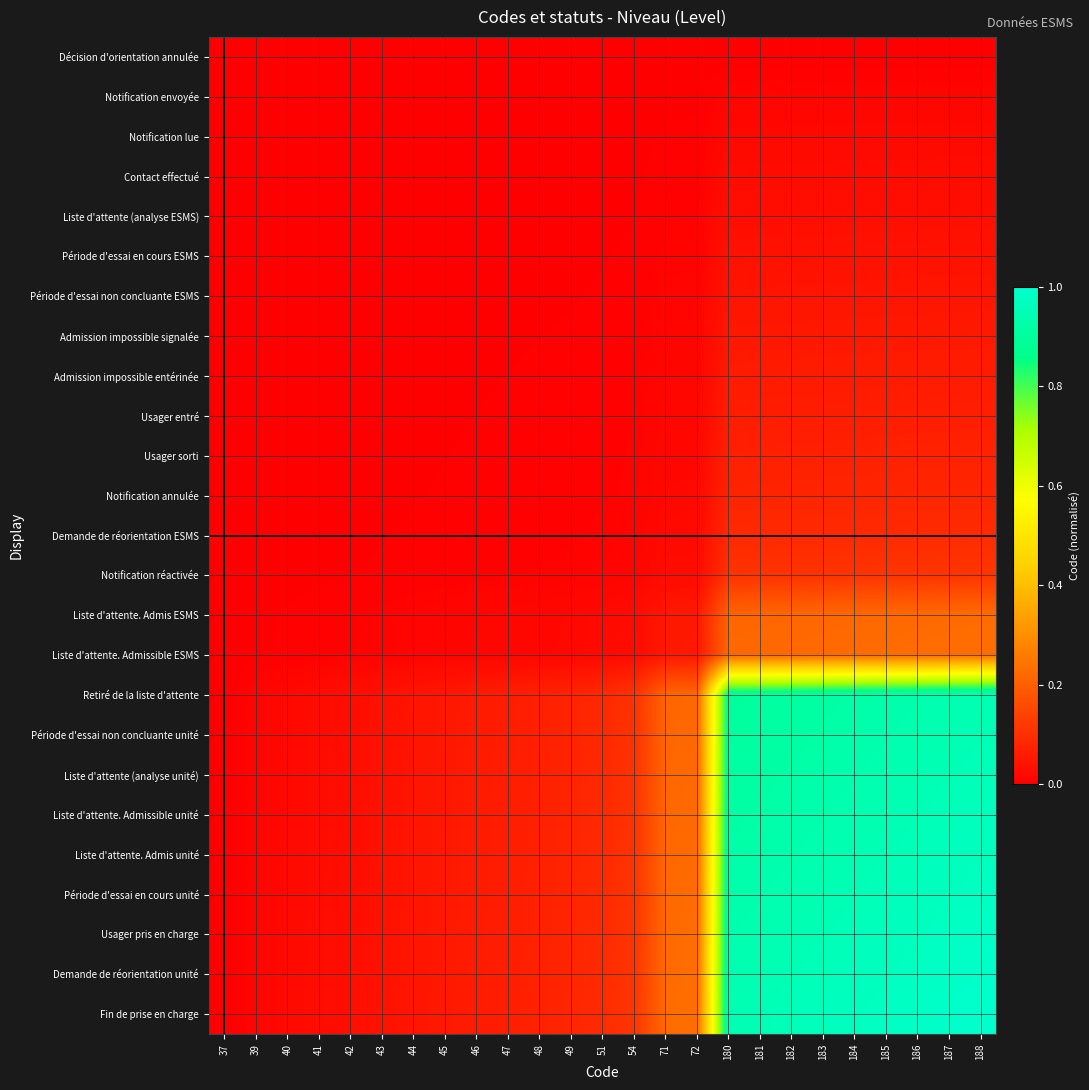

Reading left to right, what are all the values shown in this chart?

Décision d'orientation annulée: 37=0.0	39=0.0	40=0.0	41=0.0	42=0.0	43=0.0	44=0.0	45=0.0	46=0.0	47=0.0	48=0.0	49=0.0	51=0.0	54=0.0	71=0.0	72=0.0	180=0.0	181=0.0	182=0.0	183=0.0	184=0.0	185=0.0	186=0.0	187=0.0	188=0.0
Notification envoyée: 37=0.0	39=0.0	40=0.0	41=0.0	42=0.0	43=0.0	44=0.0	45=0.0	46=0.0	47=0.0	48=0.0	49=0.0	51=0.0	54=0.0	71=0.0	72=0.0	180=0.0	181=0.0	182=0.0	183=0.0	184=0.0	185=0.0	186=0.0	187=0.0	188=0.0
Notification lue: 37=0.0	39=0.0	40=0.0	41=0.0	42=0.0	43=0.0	44=0.0	45=0.0	46=0.0	47=0.0	48=0.0	49=0.0	51=0.0	54=0.0	71=0.0	72=0.0	180=0.0	181=0.0	182=0.0	183=0.0	184=0.0	185=0.0	186=0.0	187=0.0	188=0.0
Contact effectué: 37=0.0	39=0.0	40=0.0	41=0.0	42=0.0	43=0.0	44=0.0	45=0.0	46=0.0	47=0.0	48=0.0	49=0.0	51=0.0	54=0.0	71=0.0	72=0.0	180=0.0	181=0.0	182=0.0	183=0.0	184=0.0	185=0.0	186=0.0	187=0.0	188=0.0
Liste d'attente (analyse ESMS): 37=0.0	39=0.0	40=0.0	41=0.0	42=0.0	43=0.0	44=0.0	45=0.0	46=0.0	47=0.0	48=0.0	49=0.0	51=0.0	54=0.0	71=0.0	72=0.0	180=0.0	181=0.0	182=0.0	183=0.0	184=0.0	185=0.0	186=0.0	187=0.0	188=0.0
Période d'essai en cours ESMS: 37=0.0	39=0.0	40=0.0	41=0.0	42=0.0	43=0.0	44=0.0	45=0.0	46=0.0	47=0.0	48=0.0	49=0.0	51=0.0	54=0.0	71=0.0	72=0.0	180=0.0	181=0.0	182=0.0	183=0.0	184=0.0	185=0.0	186=0.0	187=0.0	188=0.0
Période d'essai non concluante ESMS: 37=0.0	39=0.0	40=0.0	41=0.0	42=0.0	43=0.0	44=0.0	45=0.0	46=0.0	47=0.0	48=0.0	49=0.0	51=0.0	54=0.0	71=0.0	72=0.0	180=0.0	181=0.0	182=0.0	183=0.0	184=0.0	185=0.0	186=0.0	187=0.0	188=0.0
Admission impossible signalée: 37=0.0	39=0.0	40=0.0	41=0.0	42=0.0	43=0.0	44=0.0	45=0.0	46=0.0	47=0.0	48=0.0	49=0.0	51=0.0	54=0.0	71=0.0	72=0.0	180=0.1	181=0.1	182=0.1	183=0.1	184=0.1	185=0.1	186=0.1	187=0.1	188=0.1
Admission impossible entérinée: 37=0.0	39=0.0	40=0.0	41=0.0	42=0.0	43=0.0	44=0.0	45=0.0	46=0.0	47=0.0	48=0.0	49=0.0	51=0.0	54=0.0	71=0.0	72=0.0	180=0.1	181=0.1	182=0.1	183=0.1	184=0.1	185=0.1	186=0.1	187=0.1	188=0.1
Usager entré: 37=0.0	39=0.0	40=0.0	41=0.0	42=0.0	43=0.0	44=0.0	45=0.0	46=0.0	47=0.0	48=0.0	49=0.0	51=0.0	54=0.0	71=0.0	72=0.0	180=0.1	181=0.1	182=0.1	183=0.1	184=0.1	185=0.1	186=0.1	187=0.1	188=0.1
Usager sorti: 37=0.0	39=0.0	40=0.0	41=0.0	42=0.0	43=0.0	44=0.0	45=0.0	46=0.0	47=0.0	48=0.0	49=0.0	51=0.0	54=0.0	71=0.0	72=0.0	180=0.1	181=0.1	182=0.1	183=0.1	184=0.1	185=0.1	186=0.1	187=0.1	188=0.1
Notification annulée: 37=0.0	39=0.0	40=0.0	41=0.0	42=0.0	43=0.0	44=0.0	45=0.0	46=0.0	47=0.0	48=0.0	49=0.0	51=0.0	54=0.0	71=0.0	72=0.0	180=0.1	181=0.1	182=0.1	183=0.1	184=0.1	185=0.1	186=0.1	187=0.1	188=0.1
Demande de réorientation ESMS: 37=0.0	39=0.0	40=0.0	41=0.0	42=0.0	43=0.0	44=0.0	45=0.0	46=0.0	47=0.0	48=0.0	49=0.0	51=0.0	54=0.0	71=0.0	72=0.0	180=0.1	181=0.1	182=0.1	183=0.1	184=0.1	185=0.1	186=0.1	187=0.1	188=0.1
Notification réactivée: 37=0.0	39=0.0	40=0.0	41=0.0	42=0.0	43=0.0	44=0.0	45=0.0	46=0.0	47=0.0	48=0.0	49=0.0	51=0.0	54=0.0	71=0.0	72=0.0	180=0.1	181=0.1	182=0.1	183=0.1	184=0.1	185=0.1	186=0.1	187=0.1	188=0.1
Liste d'attente. Admis ESMS: 37=0.0	39=0.0	40=0.0	41=0.0	42=0.0	43=0.0	44=0.0	45=0.0	46=0.0	47=0.0	48=0.0	49=0.0	51=0.0	54=0.0	71=0.1	72=0.1	180=0.2	181=0.2	182=0.2	183=0.2	184=0.2	185=0.2	186=0.2	187=0.2	188=0.2
Liste d'attente. Admissible ESMS: 37=0.0	39=0.0	40=0.0	41=0.0	42=0.0	43=0.0	44=0.0	45=0.0	46=0.0	47=0.0	48=0.0	49=0.0	51=0.0	54=0.0	71=0.1	72=0.1	180=0.2	181=0.2	182=0.2	183=0.2	184=0.2	185=0.2	186=0.2	187=0.2	188=0.2
Retiré de la liste d'attente: 37=0.0	39=0.0	40=0.0	41=0.0	42=0.0	43=0.0	44=0.0	45=0.1	46=0.1	47=0.1	48=0.1	49=0.1	51=0.1	54=0.1	71=0.2	72=0.2	180=0.9	181=0.9	182=0.9	183=0.9	184=0.9	185=0.9	186=0.9	187=0.9	188=0.9
Période d'essai non concluante unité: 37=0.0	39=0.0	40=0.0	41=0.0	42=0.0	43=0.0	44=0.0	45=0.1	46=0.1	47=0.1	48=0.1	49=0.1	51=0.1	54=0.1	71=0.2	72=0.2	180=0.9	181=0.9	182=0.9	183=0.9	184=0.9	185=0.9	186=0.9	187=0.9	188=1.0
Liste d'attente (analyse unité): 37=0.0	39=0.0	40=0.0	41=0.0	42=0.0	43=0.0	44=0.0	45=0.1	46=0.1	47=0.1	48=0.1	49=0.1	51=0.1	54=0.1	71=0.2	72=0.2	180=0.9	181=0.9	182=0.9	183=0.9	184=0.9	185=0.9	186=0.9	187=1.0	188=1.0
Liste d'attente. Admissible unité: 37=0.0	39=0.0	40=0.0	41=0.0	42=0.0	43=0.0	44=0.0	45=0.1	46=0.1	47=0.1	48=0.1	49=0.1	51=0.1	54=0.1	71=0.2	72=0.2	180=0.9	181=0.9	182=0.9	183=0.9	184=0.9	185=0.9	186=1.0	187=1.0	188=1.0
Liste d'attente. Admis unité: 37=0.0	39=0.0	40=0.0	41=0.0	42=0.0	43=0.0	44=0.0	45=0.1	46=0.1	47=0.1	48=0.1	49=0.1	51=0.1	54=0.1	71=0.2	72=0.2	180=0.9	181=0.9	182=0.9	183=0.9	184=0.9	185=1.0	186=1.0	187=1.0	188=1.0
Période d'essai en cours unité: 37=0.0	39=0.0	40=0.0	41=0.0	42=0.0	43=0.0	44=0.0	45=0.1	46=0.1	47=0.1	48=0.1	49=0.1	51=0.1	54=0.1	71=0.2	72=0.2	180=0.9	181=0.9	182=0.9	183=0.9	184=1.0	185=1.0	186=1.0	187=1.0	188=1.0
Usager pris en charge: 37=0.0	39=0.0	40=0.0	41=0.0	42=0.0	43=0.0	44=0.0	45=0.1	46=0.1	47=0.1	48=0.1	49=0.1	51=0.1	54=0.1	71=0.2	72=0.2	180=0.9	181=0.9	182=0.9	183=1.0	184=1.0	185=1.0	186=1.0	187=1.0	188=1.0
Demande de réorientation unité: 37=0.0	39=0.0	40=0.0	41=0.0	42=0.0	43=0.0	44=0.0	45=0.1	46=0.1	47=0.1	48=0.1	49=0.1	51=0.1	54=0.1	71=0.2	72=0.2	180=0.9	181=0.9	182=1.0	183=1.0	184=1.0	185=1.0	186=1.0	187=1.0	188=1.0
Fin de prise en charge: 37=0.0	39=0.0	40=0.0	41=0.0	42=0.0	43=0.0	44=0.0	45=0.1	46=0.1	47=0.1	48=0.1	49=0.1	51=0.1	54=0.1	71=0.2	72=0.2	180=0.9	181=1.0	182=1.0	183=1.0	184=1.0	185=1.0	186=1.0	187=1.0	188=1.0